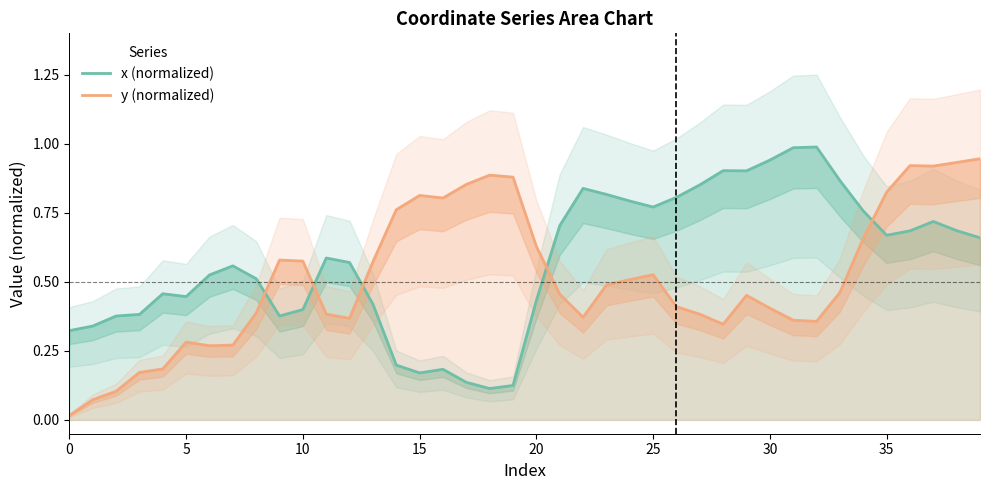

At which category is the sum across all series the highest?

37